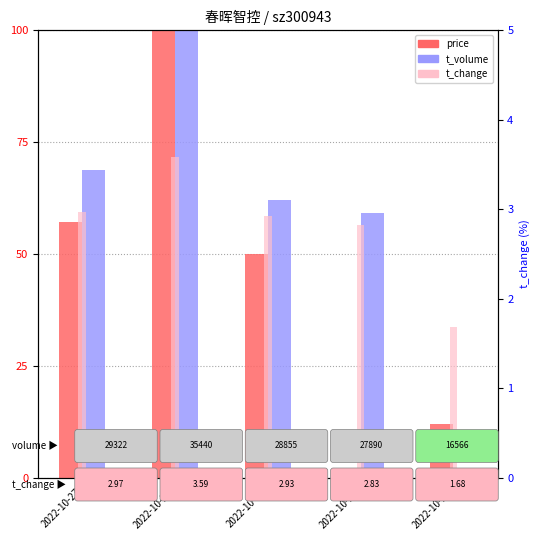

Is the value of t_volume at 2022-10-24 greater than the value of t_change at 2022-10-27?

Yes